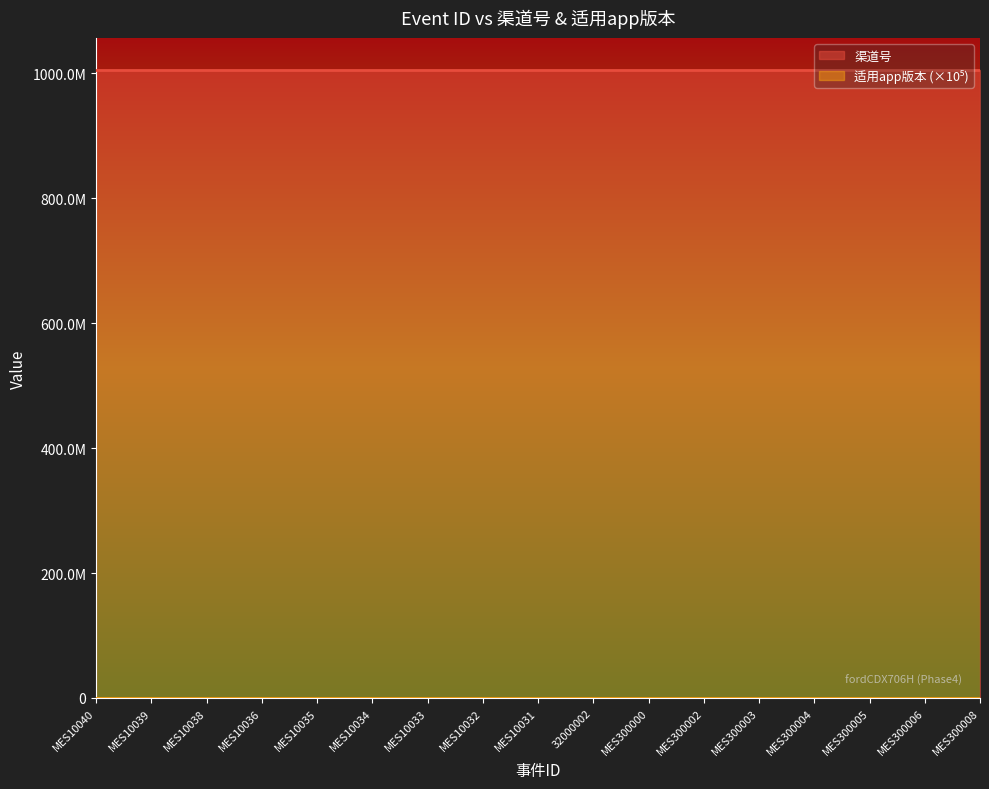

Does the chart display data point markers on the line(s)?

No